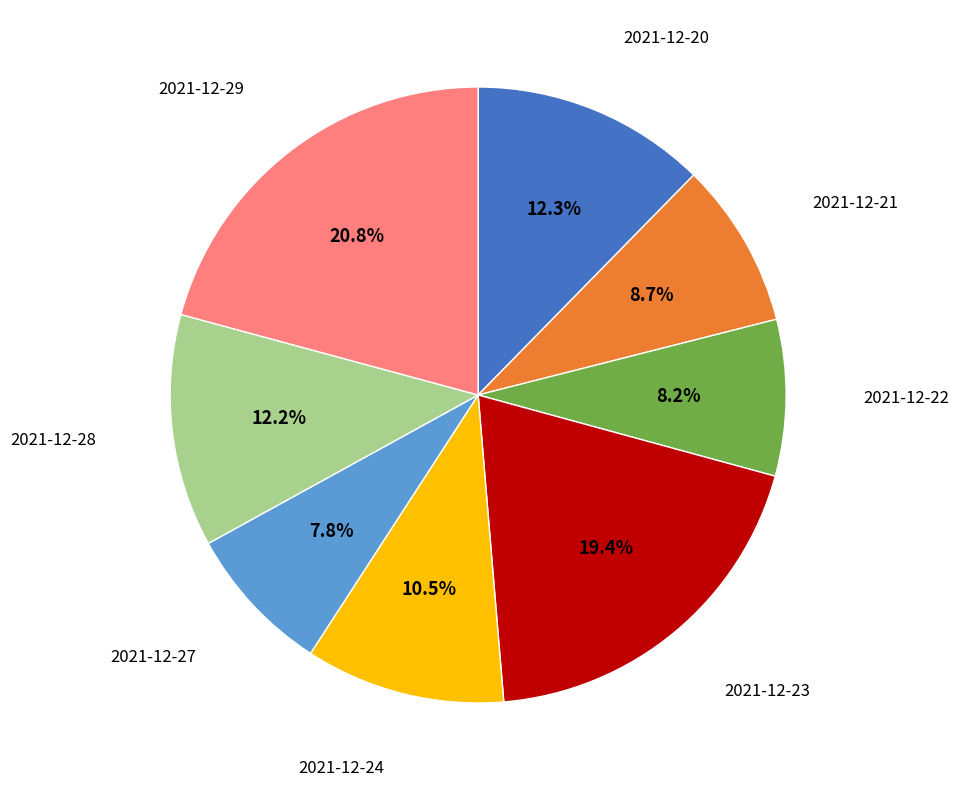

To the nearest percent, what is the difference between the largest and smallest slice percentages?

13%